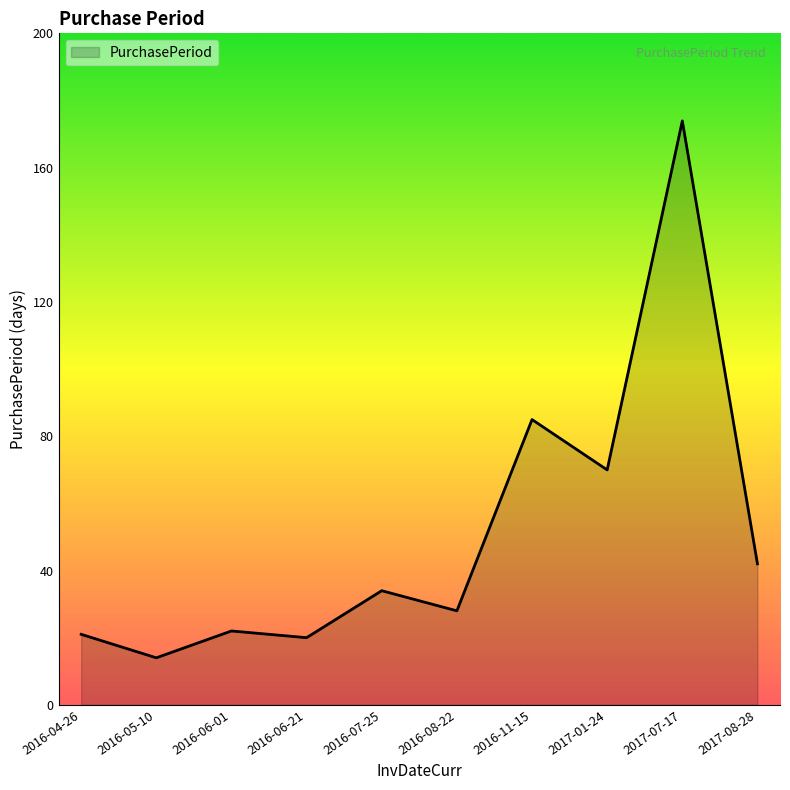

Which label corresponds to the largest value in the chart?

2017-07-17